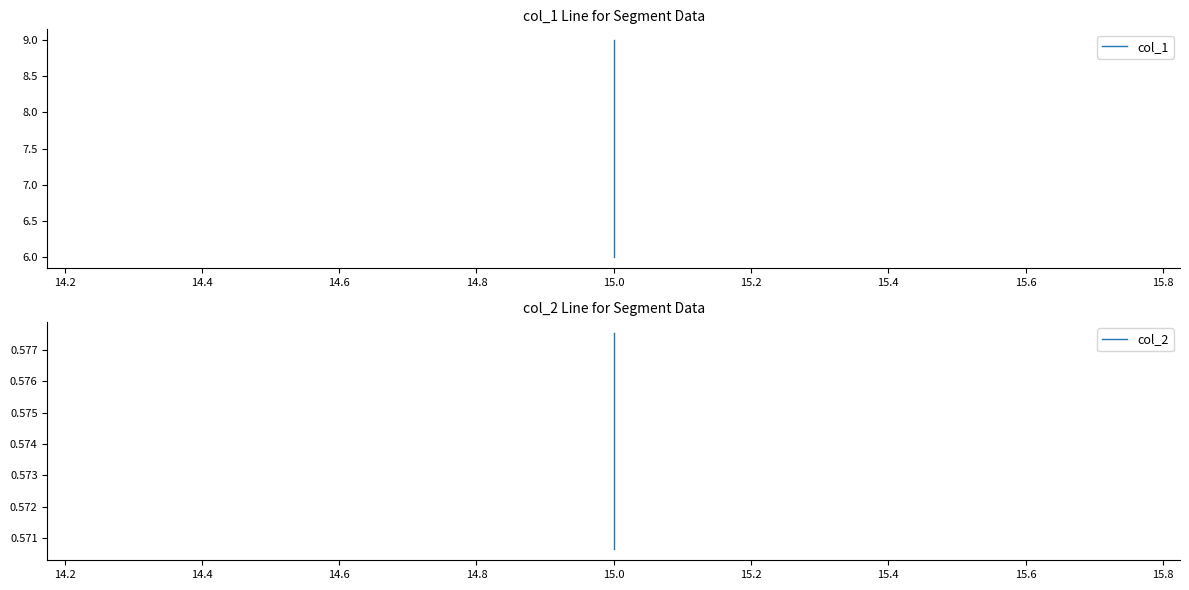

List the series in order of their peak value, highest first.

col_1, col_2